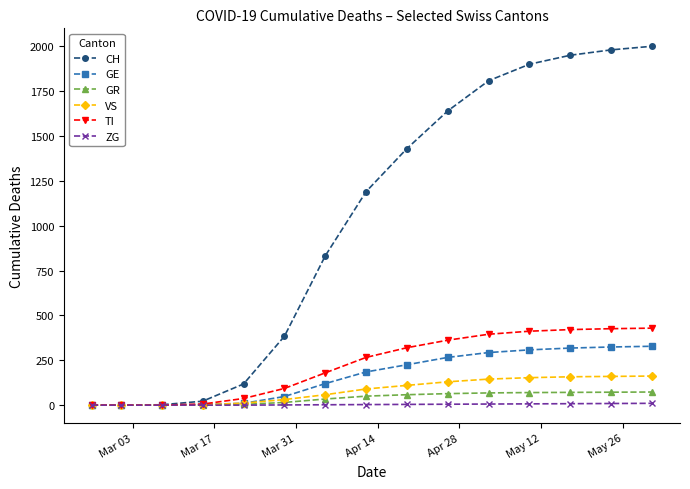

At how many categories does at least one series exceed 1272?

7